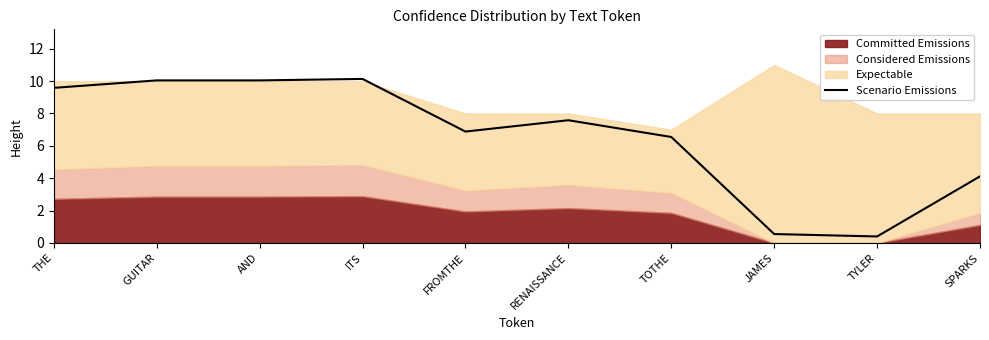

What is the ratio of the value at SPARKS to the value at GUITAR?

0.4